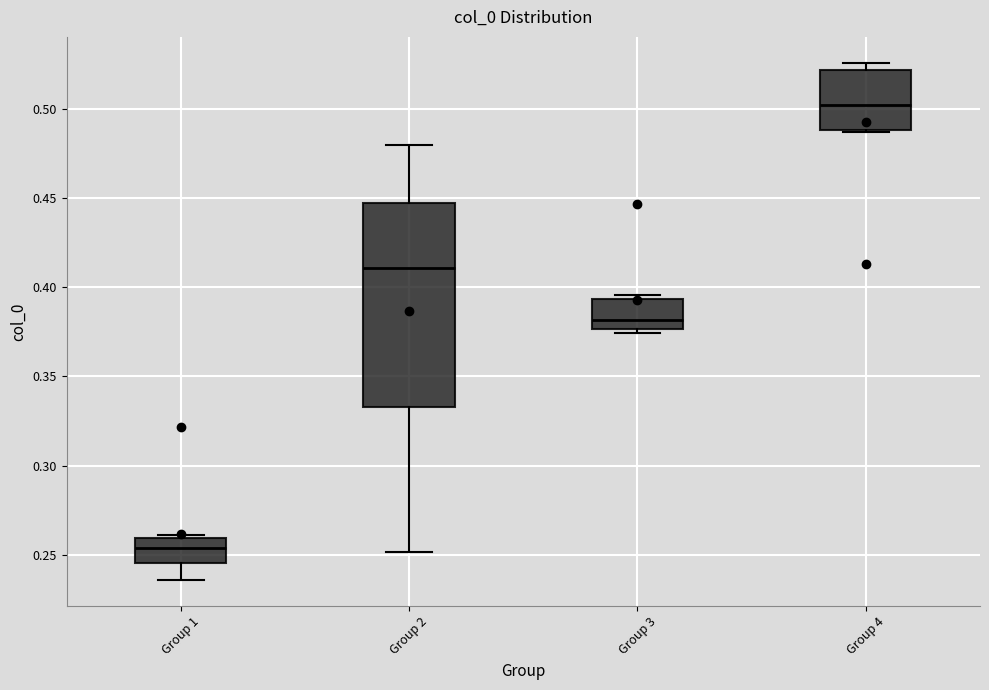

Reading left to right, transcribe this box plot: for each box, give where its median line is, the range the box spans, and where its two whiskers end, as read against the y-axis. The values are not printed on the chart, so give them approximately, as read against the axis.

Group 1: median 0.255, box 0.245 to 0.260, whiskers 0.235 to 0.260 (just above the box's upper edge)
Group 2: median 0.410, box 0.335 to 0.445, whiskers 0.250 to 0.480
Group 3: median 0.380, box 0.375 to 0.395, whiskers 0.375 (just below the box's lower edge) to 0.395 (just above the box's upper edge)
Group 4: median 0.500, box 0.490 to 0.520, whiskers 0.485 to 0.525